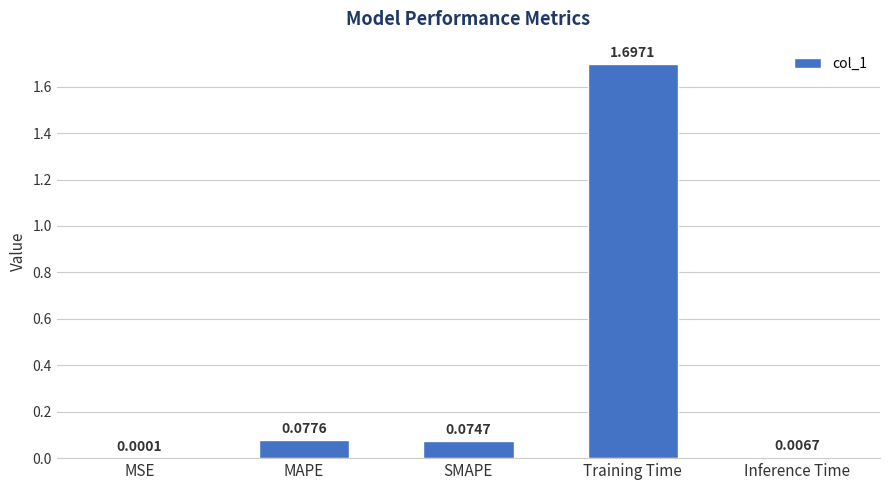

What is the sum of the values at Training Time and SMAPE?

1.8